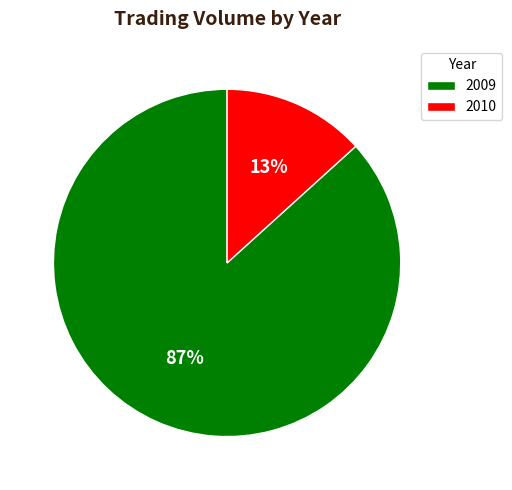

Which has a higher value, 2009 or 2010?

2009